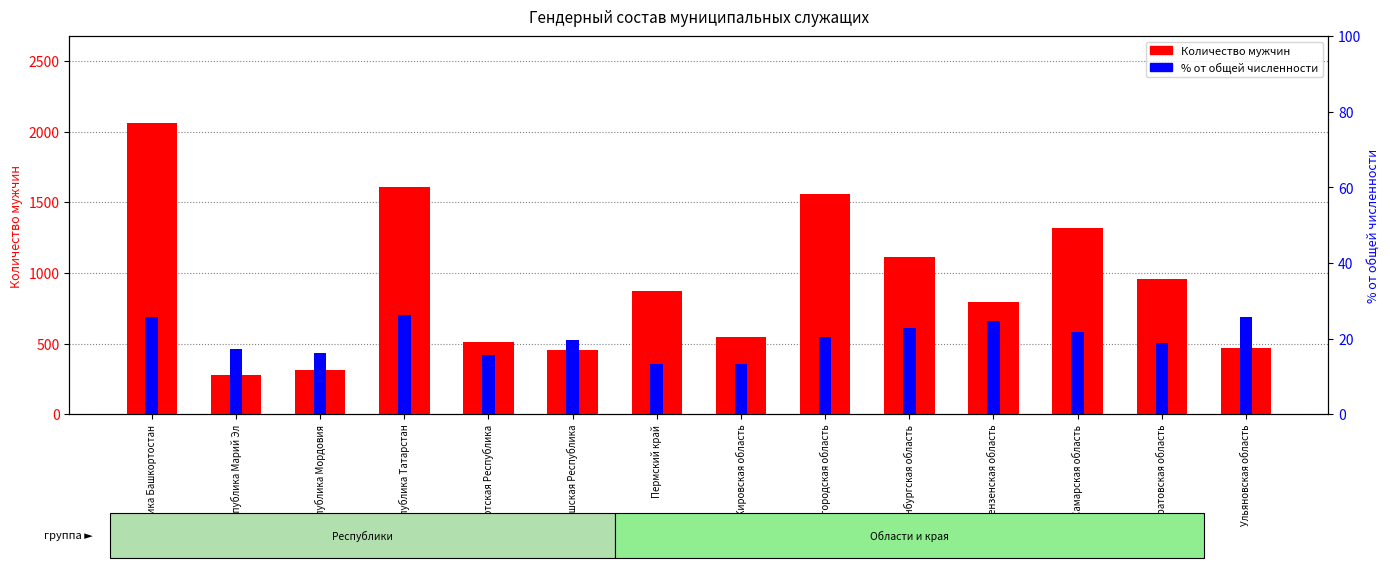

At which category does the chart reach its peak across all series?

Республика Башкортостан